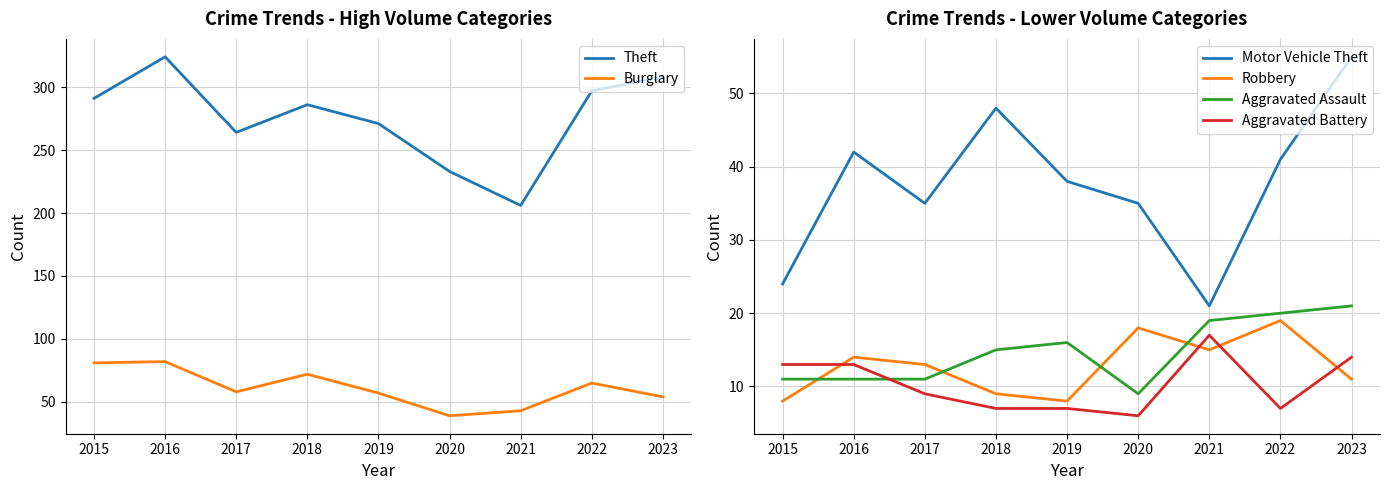

The Motor Vehicle Theft series shows 62 at 2019. True or false?

False